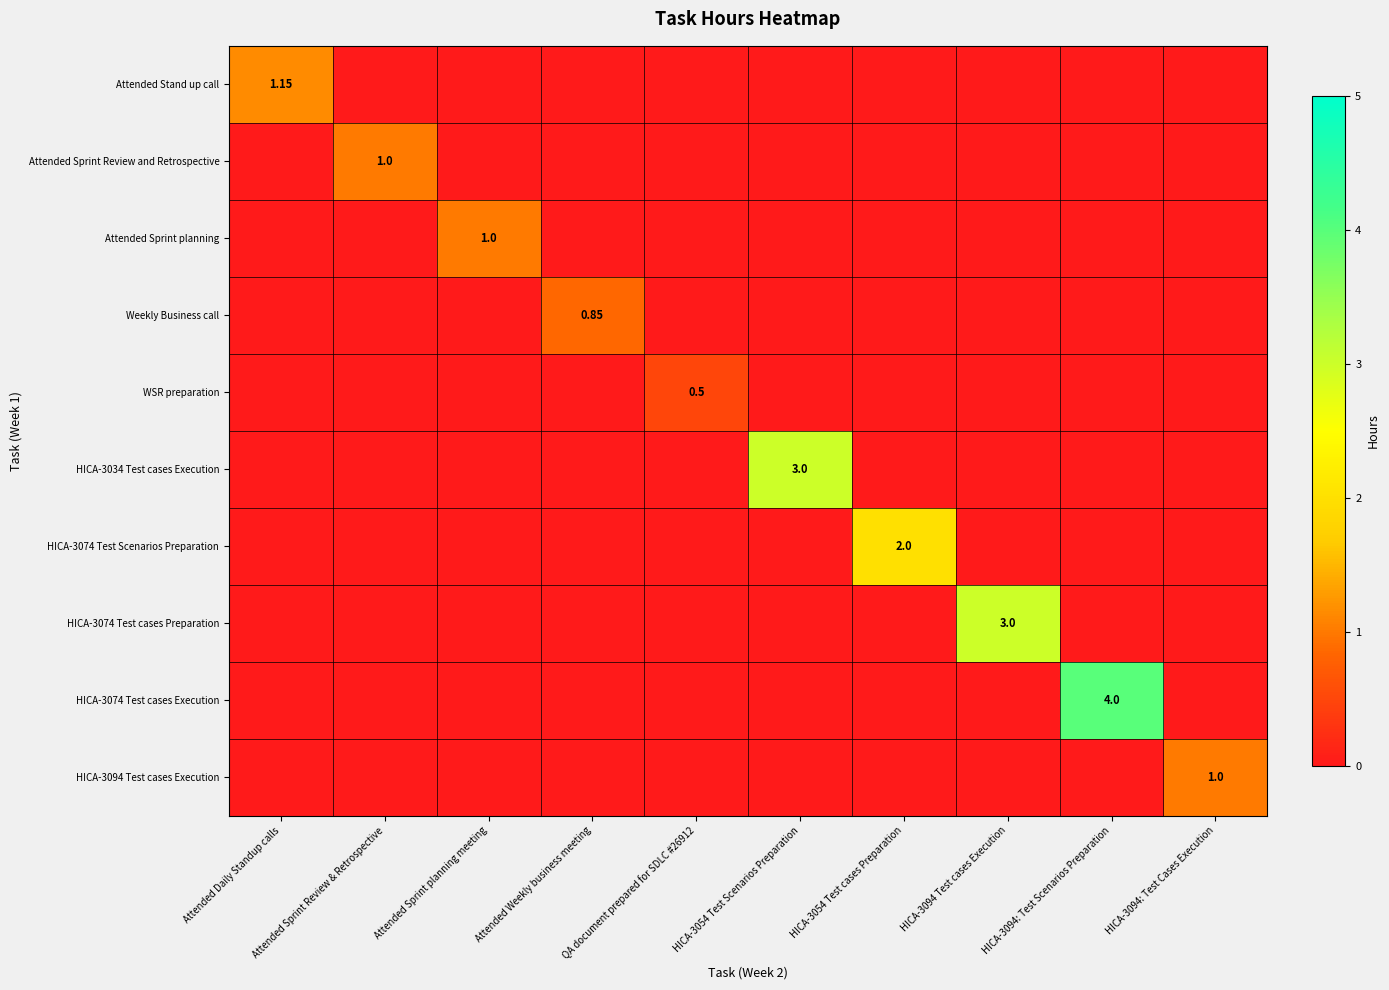

Between Attended Sprint planning meeting and Attended Sprint Review & Retrospective, which is larger?

Attended Sprint planning meeting